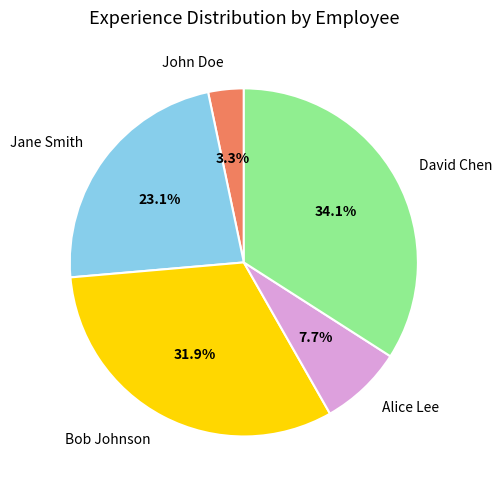

To the nearest percent, what is the average slice percentage?

20%